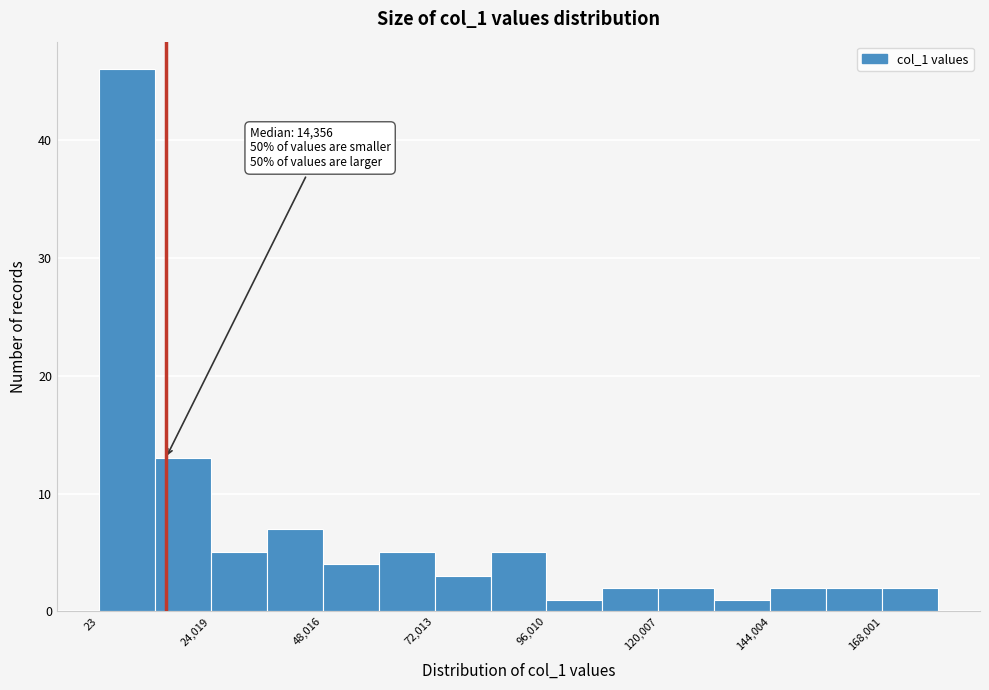

Read against the x-axis, roughly where is the centre of the tallest bar?

5000